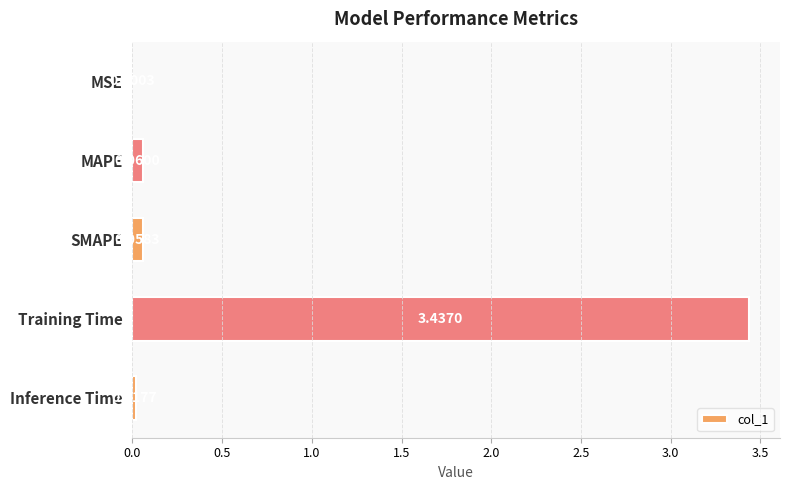

Between MAPE and SMAPE, which is larger?

MAPE